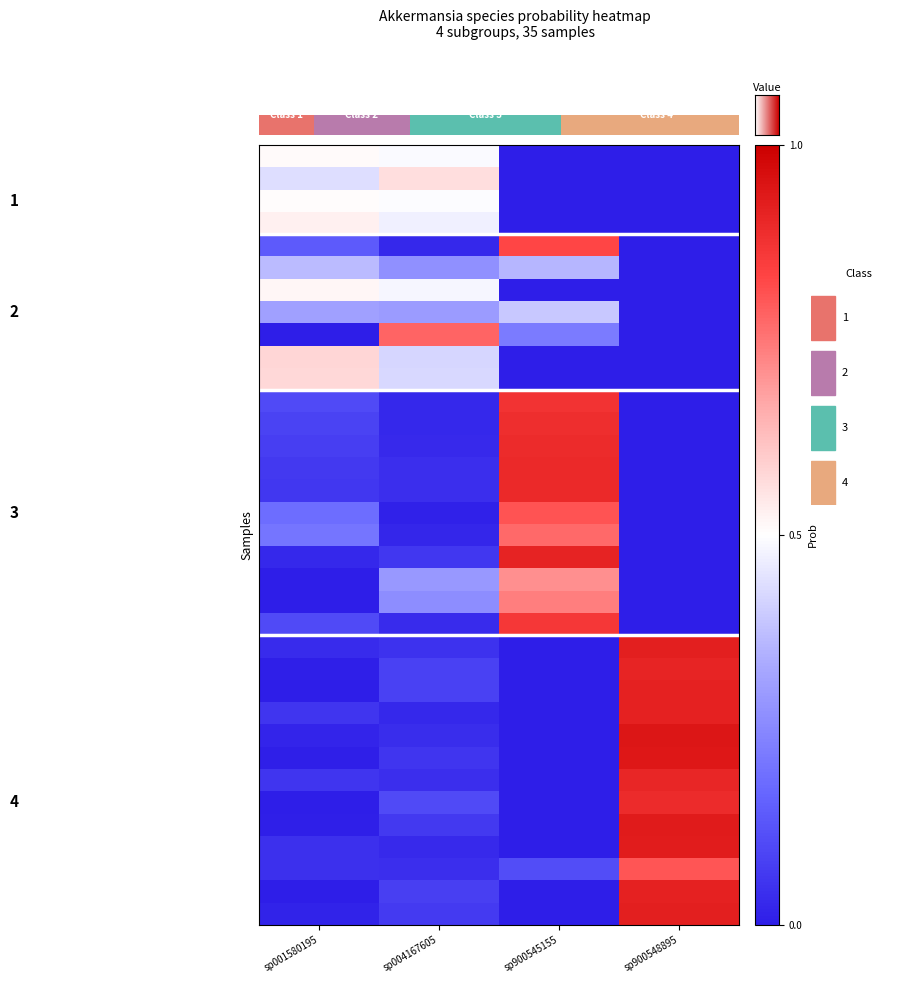

Rank the series at sp001580195 from highest to lowest value.

label_UMGS141_6.fasta, label_UMGS141_7.fasta, label_UMGS181_4.fasta, label_UMGS141_21.fasta, label_UMGS181_0.fasta, label_UMGS181_29.fasta, label_UMGS181_28.fasta, label_UMGS141_18.fasta, label_UMGS141_23.fasta, label_UMGS750_36.fasta, label_UMGS750_33.fasta, label_UMGS141_13.fasta, label_UMGS750_9.fasta, label_UMGS750_0.fasta, label_UMGS750_10.fasta, label_UMGS750_17.fasta, label_UMGS750_18.fasta, label_UMGS750_27.fasta, label_UMGS1128_25.fasta, label_UMGS1128_40.fasta, label_UMGS1128_50.fasta, label_UMGS1128_58.fasta, label_UMGS1128_0.fasta, label_UMGS750_38.fasta, label_UMGS1128_33.fasta, label_UMGS1128_9.fasta, label_UMGS1128_1.fasta, label_UMGS1128_46.fasta, label_UMGS1128_36.fasta, label_UMGS1128_45.fasta, label_UMGS1128_59.fasta, label_UMGS750_44.fasta, label_UMGS141_30.fasta, label_UMGS1128_21.fasta, label_UMGS750_45.fasta